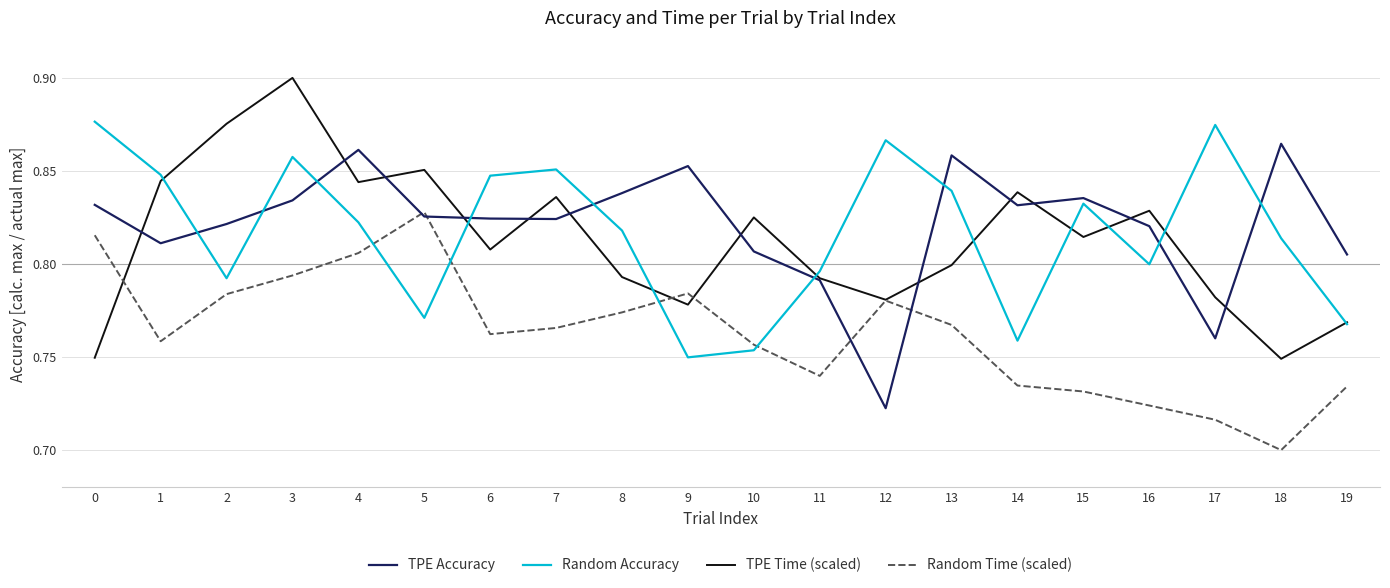

Rank the series by their maximum value, from lowest to highest.

Random Time (scaled), TPE Accuracy, Random Accuracy, TPE Time (scaled)